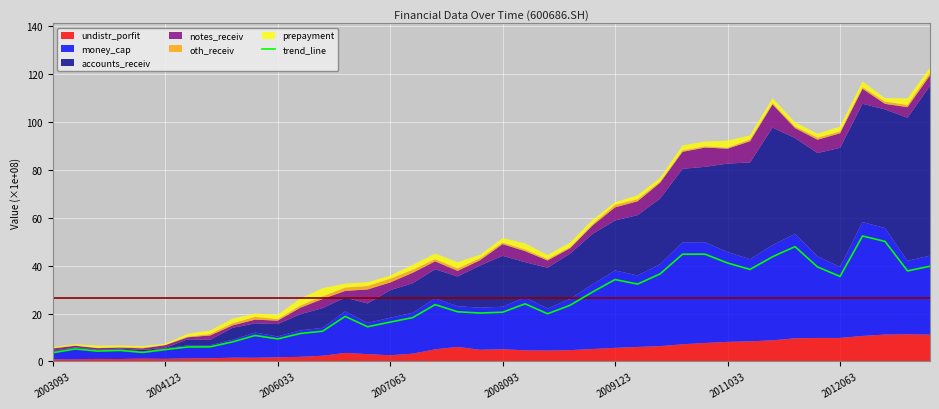

What is the sum of all values?

959.3